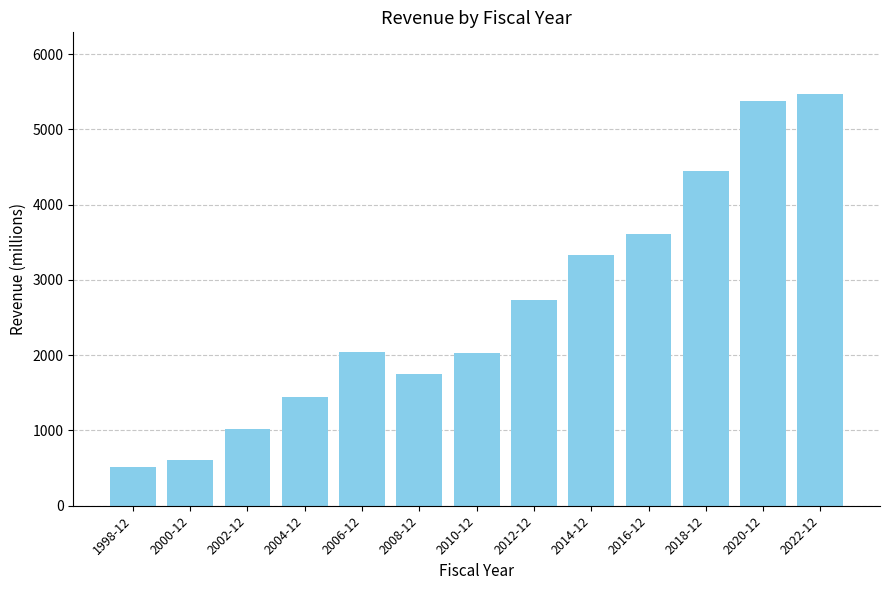

At which category does the chart reach its minimum across all series?

1998-12